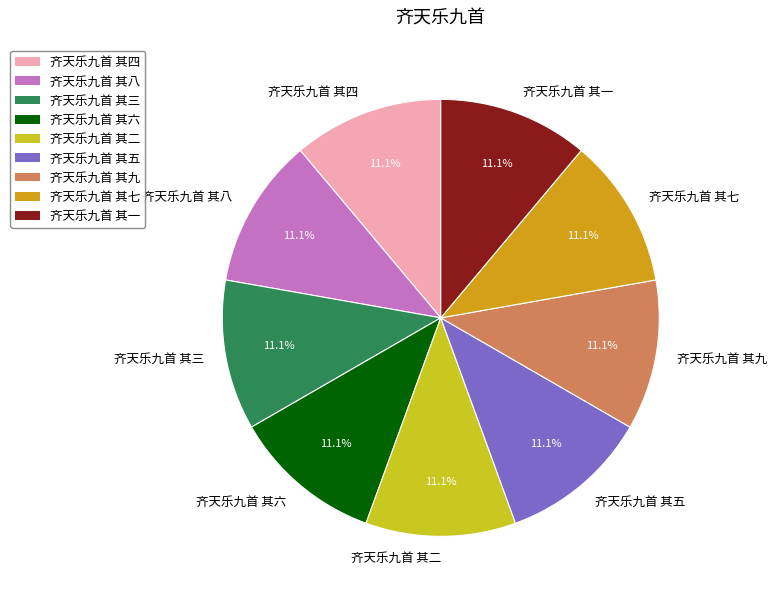

To the nearest percent, what percentage of the pie is 齐天乐九首 其五?

11%